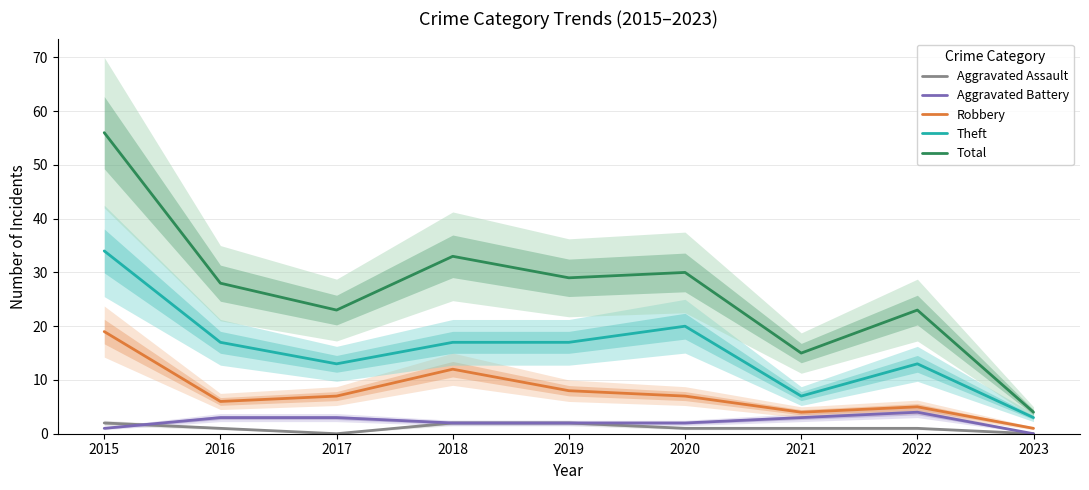

What is the total value across all series at 2019?

58